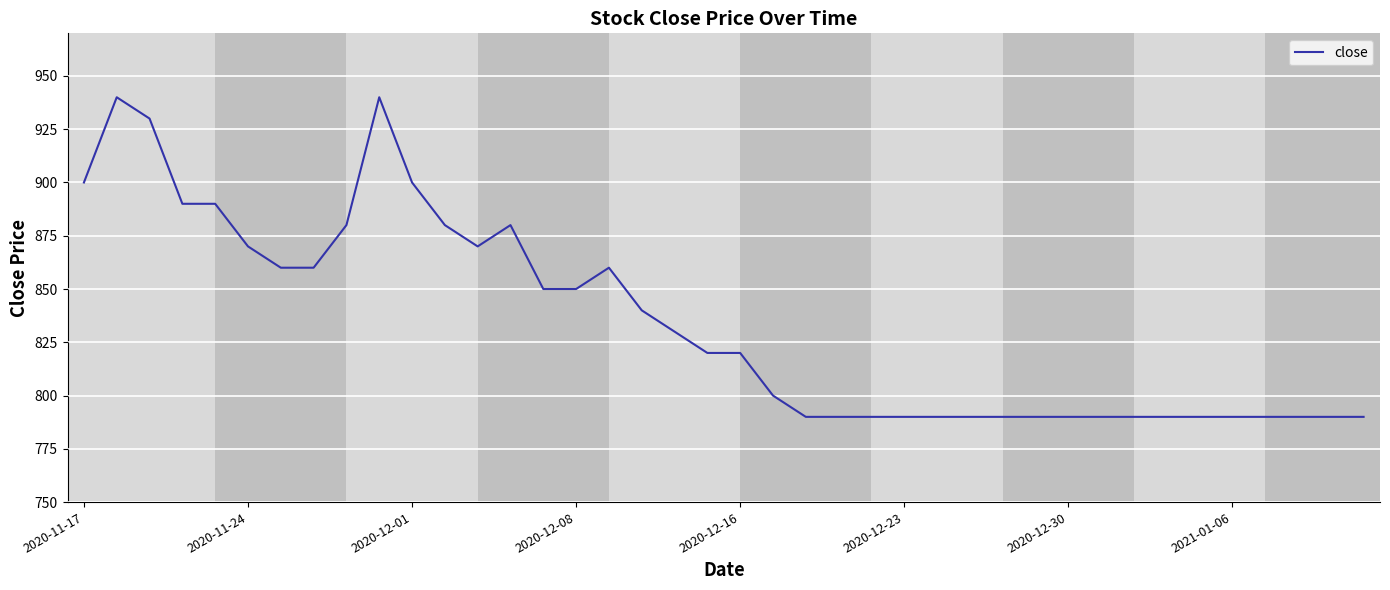

What is the difference between the maximum and minimum values?

150